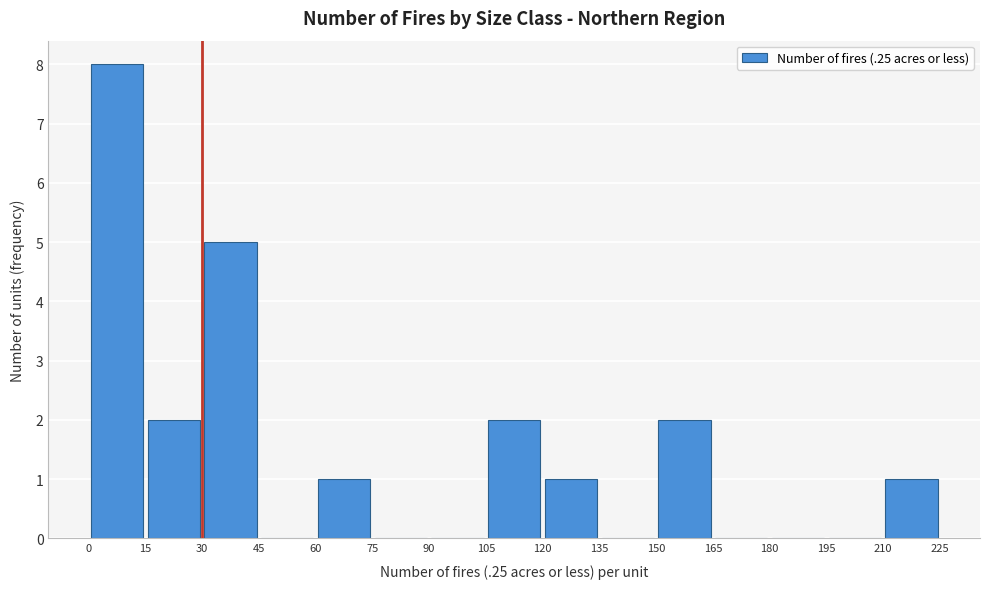

Reading left to right, list every bar in this chart as the range it spans on the x-axis followed by its height. The values are not printed on the chart, so give them approximately, as read against the axis.

0 to 15: 8
15 to 30: 2
30 to 45: 5
45 to 60: 0
60 to 75: 1
75 to 90: 0
90 to 105: 0
105 to 120: 2
120 to 135: 1
135 to 150: 0
150 to 165: 2
165 to 180: 0
180 to 195: 0
195 to 210: 0
210 to 225: 1